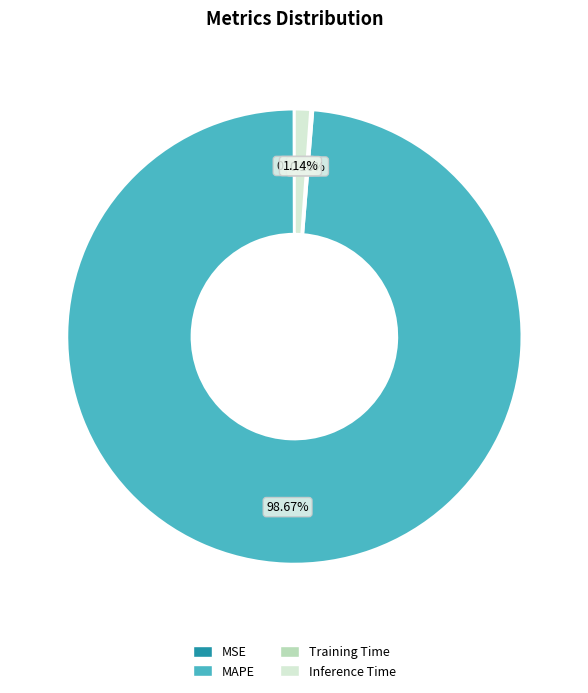

Which slice represents more than half of the pie?

MAPE